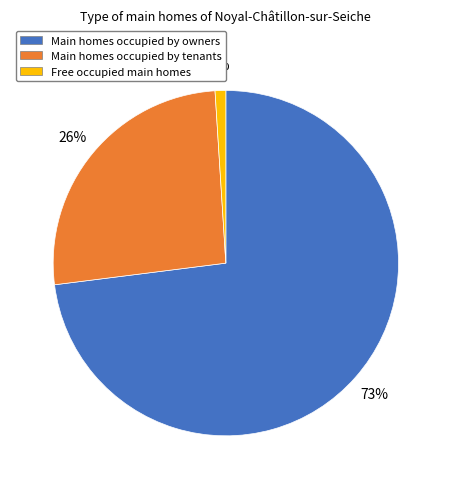

What is the largest slice in the pie chart?

Main homes occupied by owners